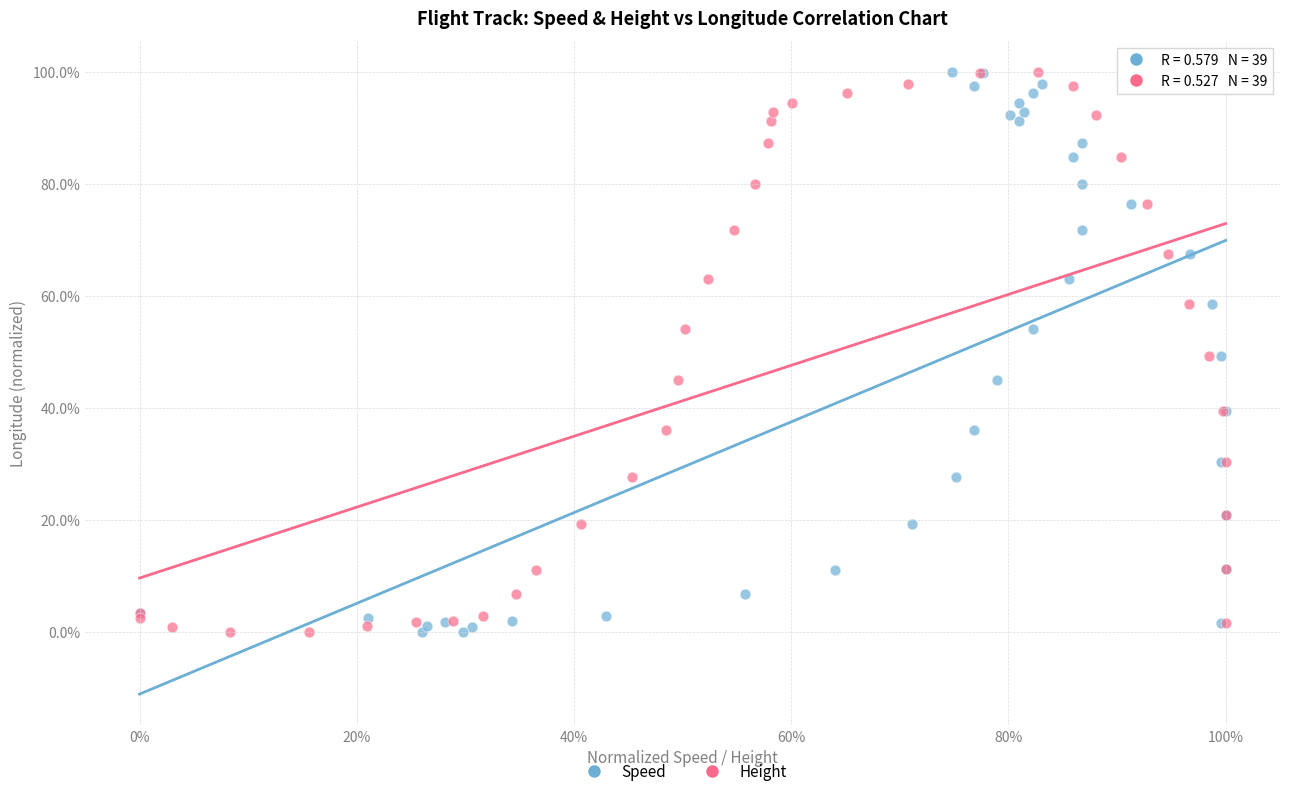

What are all the series names shown in the legend?

Speed, Height